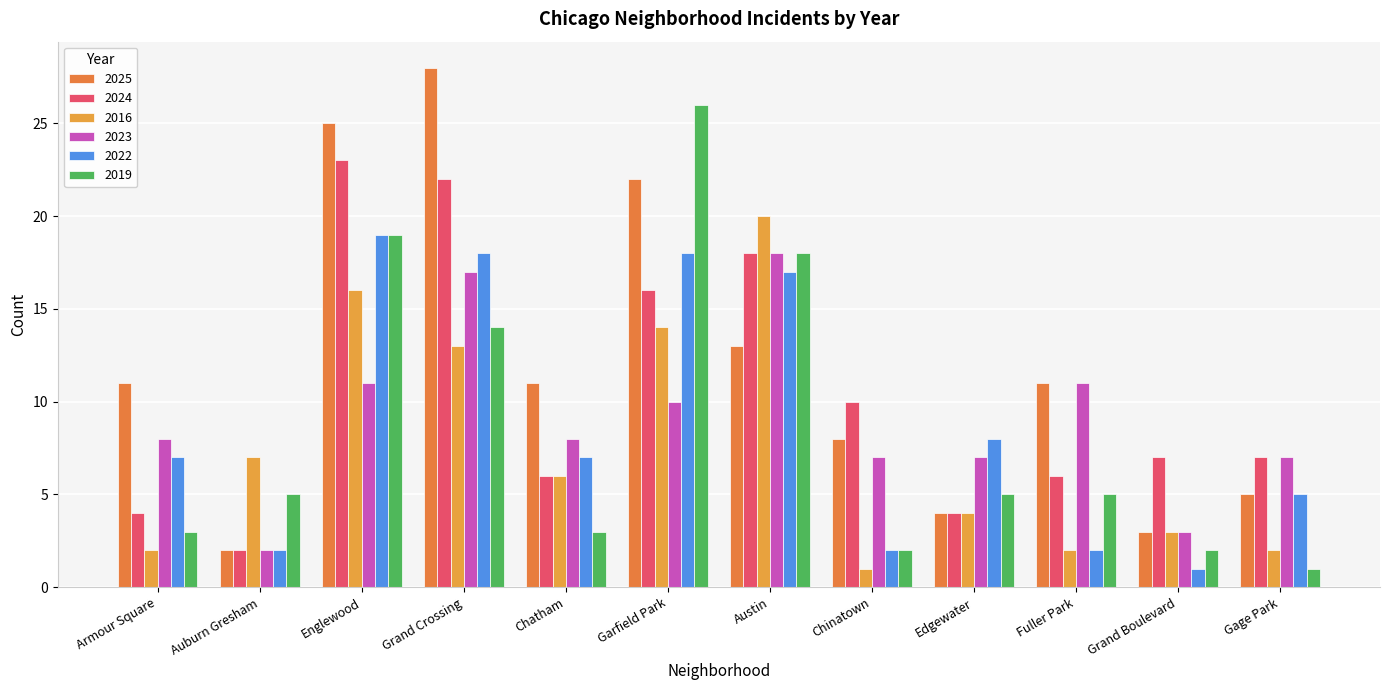

At which label does 2016 first exceed 6?

Auburn Gresham